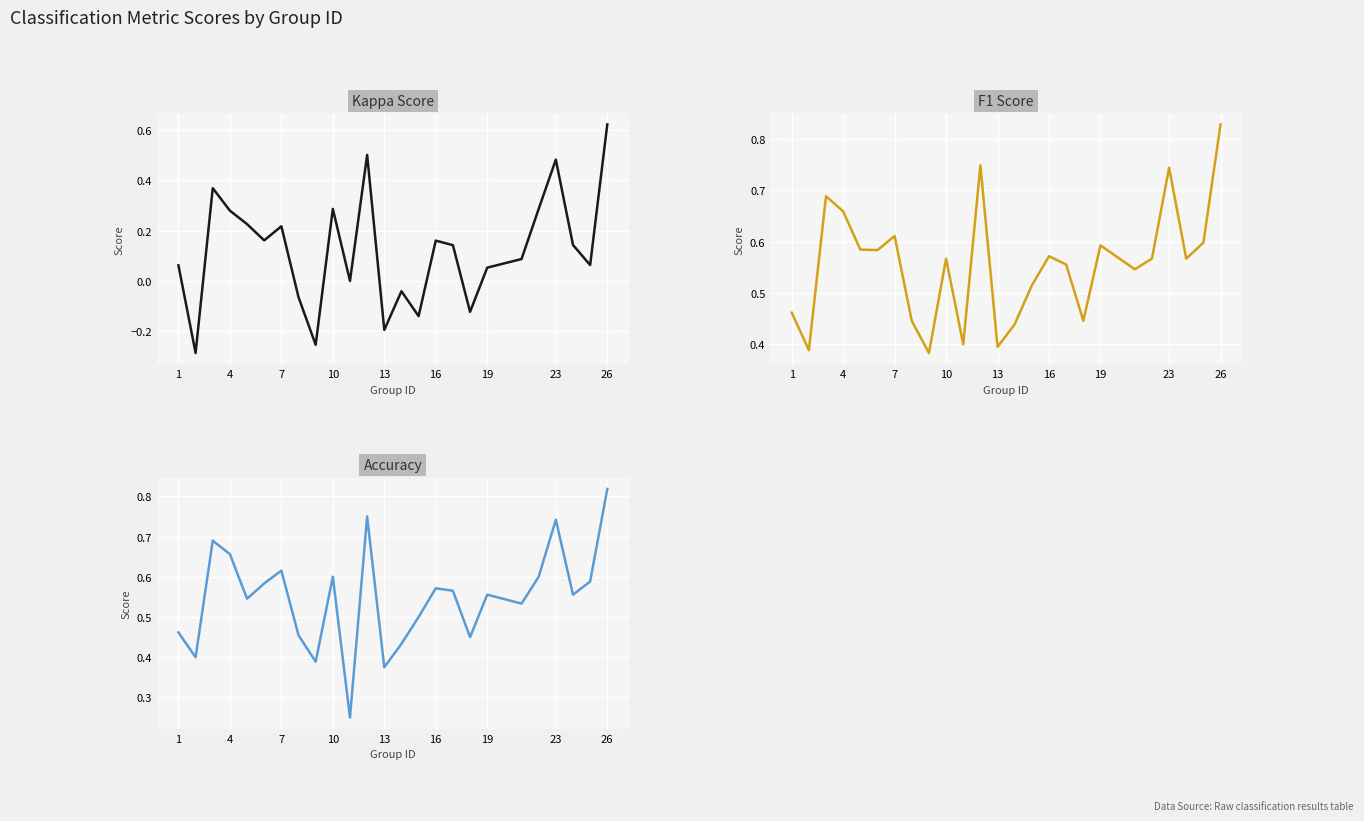

In kappa, how many points are higher than both neighbors (excluding endpoints)?

7